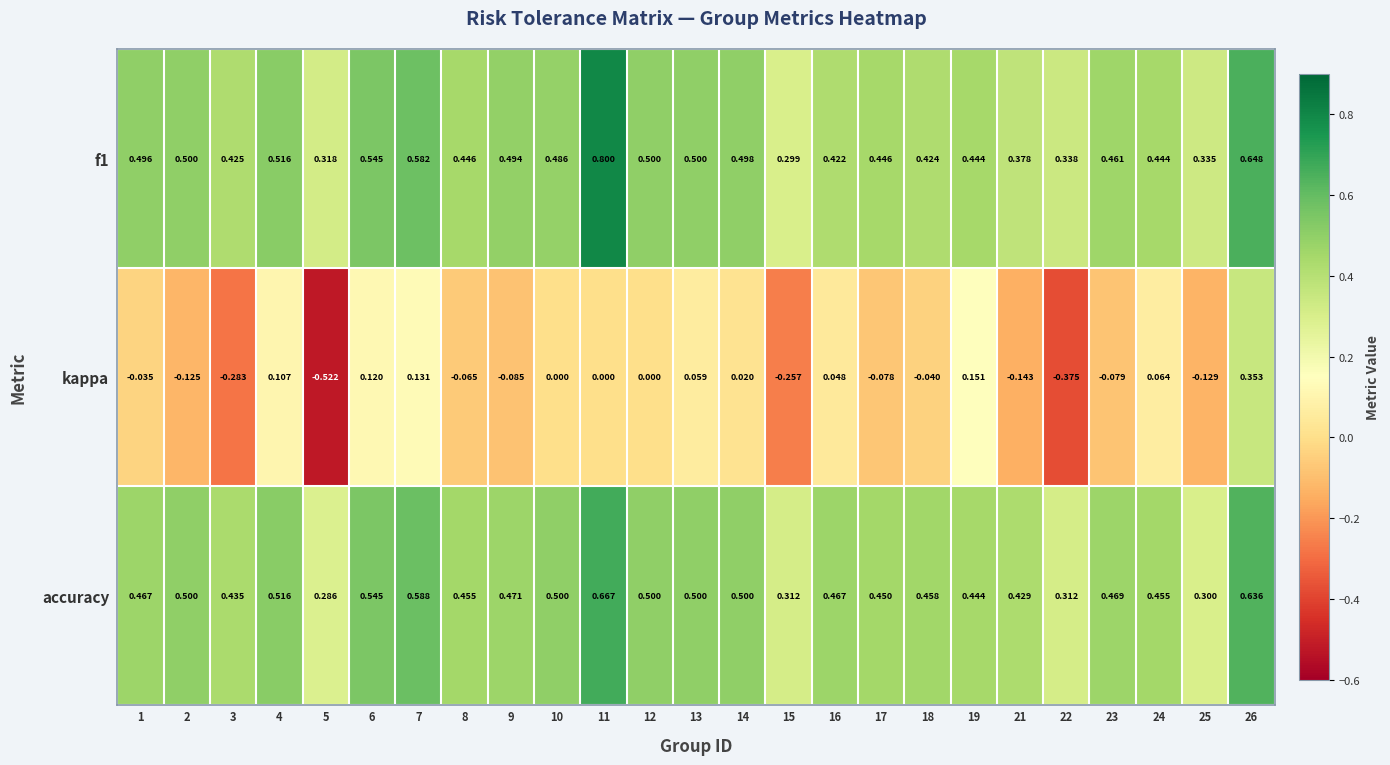

Which category has the lowest value across all series?

5